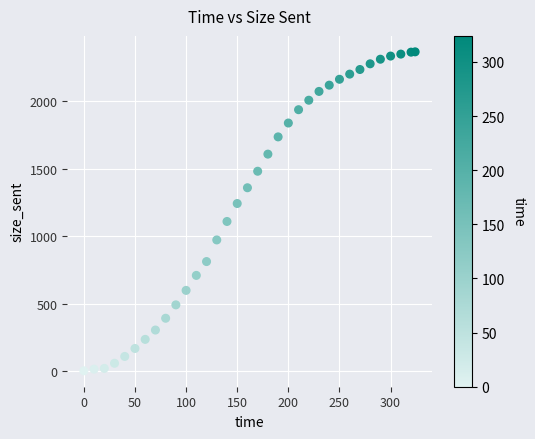

What is the range of X values (max minus min)?

324.0